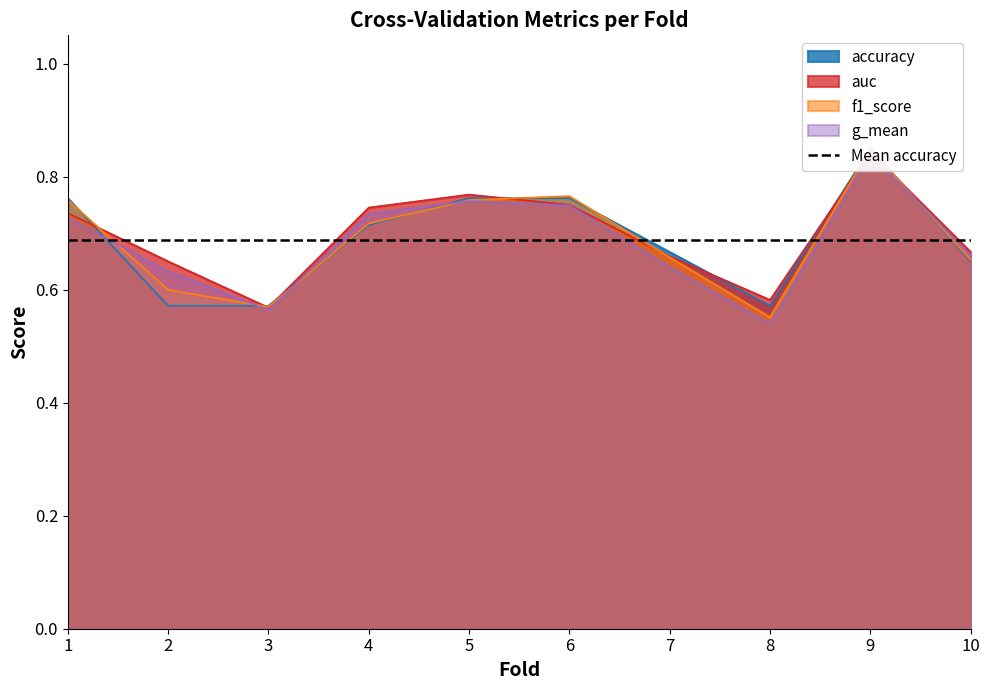

At which category is the sum across all series the highest?

9